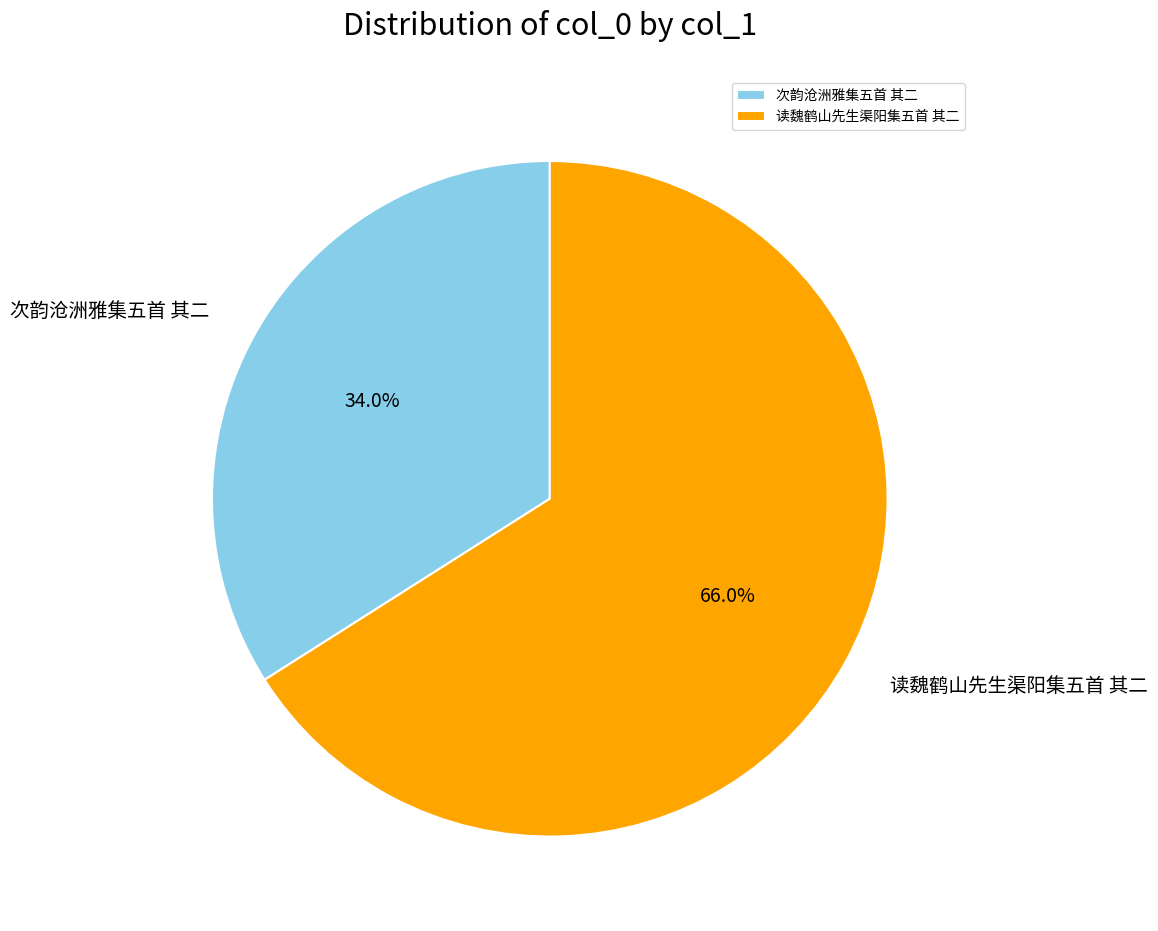

Which slice is the smallest?

次韵沧洲雅集五首 其二